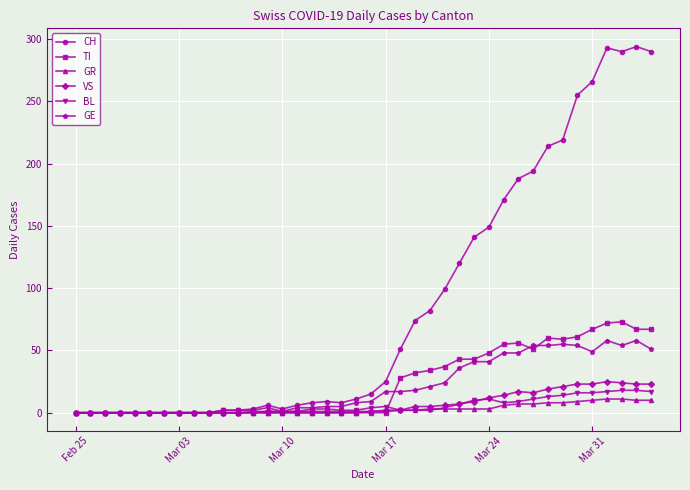

At how many categories does at least one series exceed 135?

13